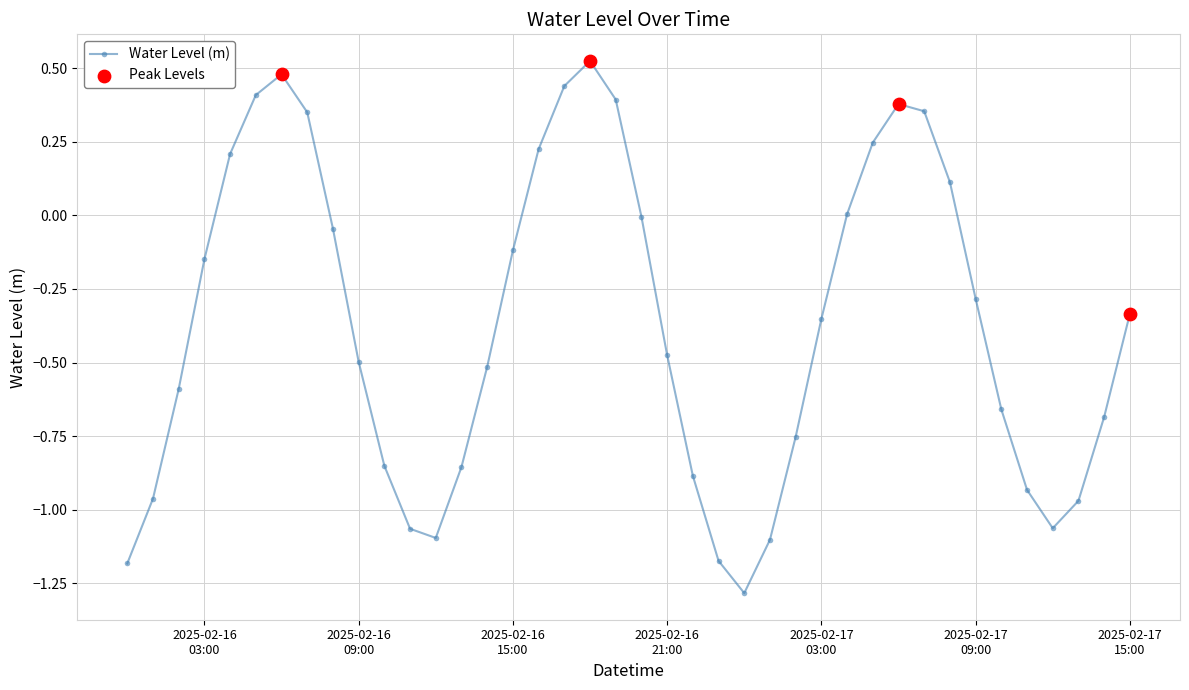

What is the difference between the second highest and second lowest values?

1.7